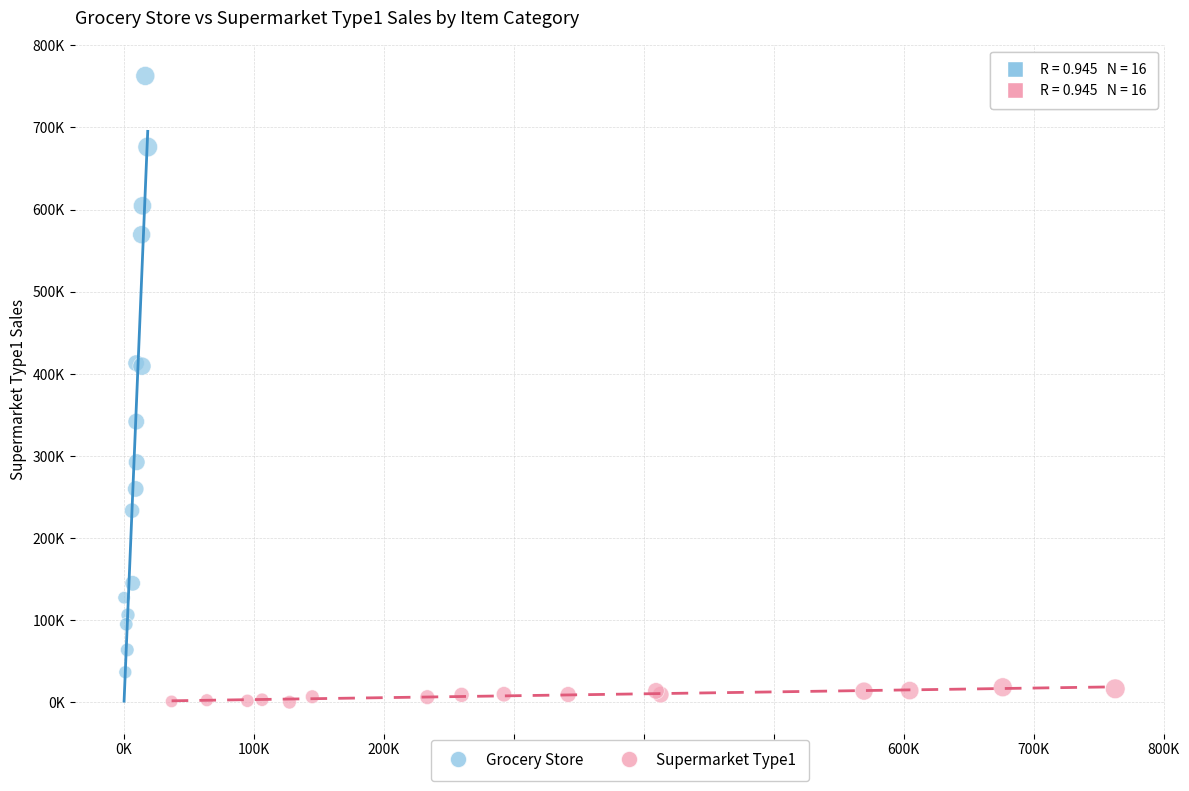

Which series has the largest Y range (max minus min)?

Grocery Store